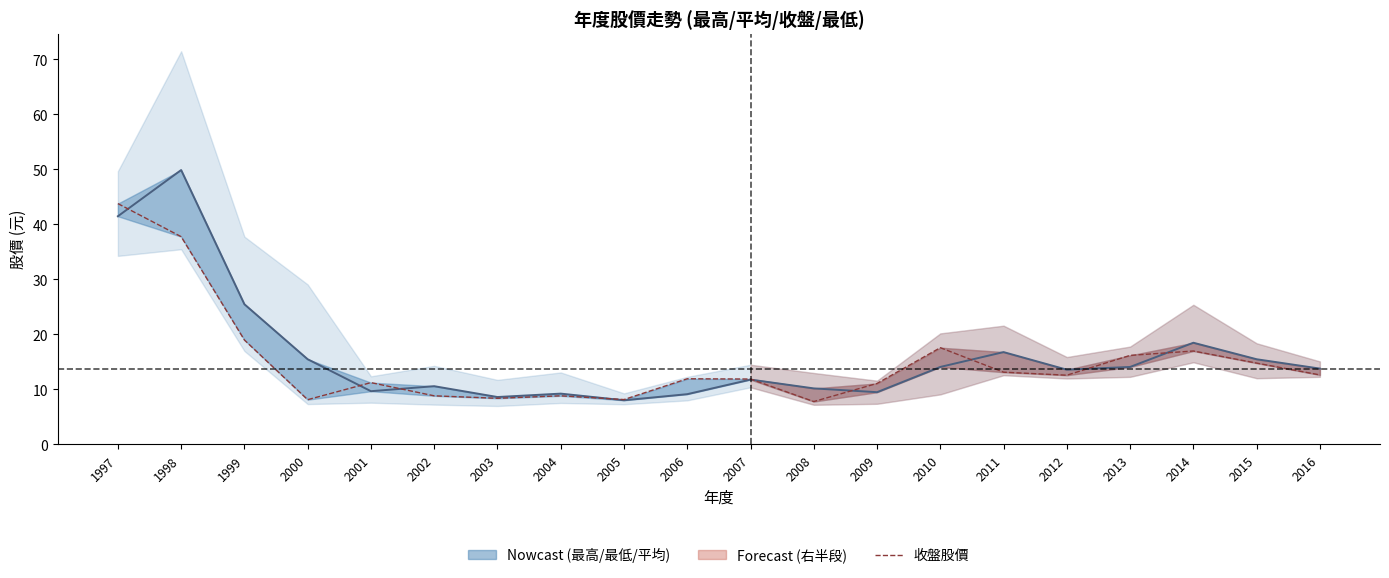

Where do 收盤股價 and 平均股價 first cross each other?

1997 and 1998